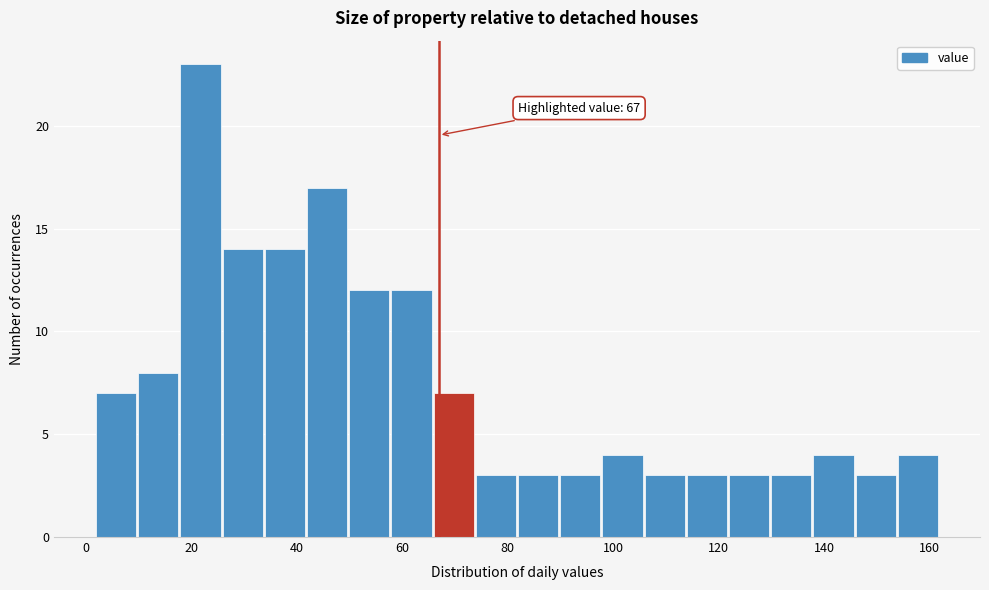

Over which range of the x-axis is the bar tallest?

18 to 26